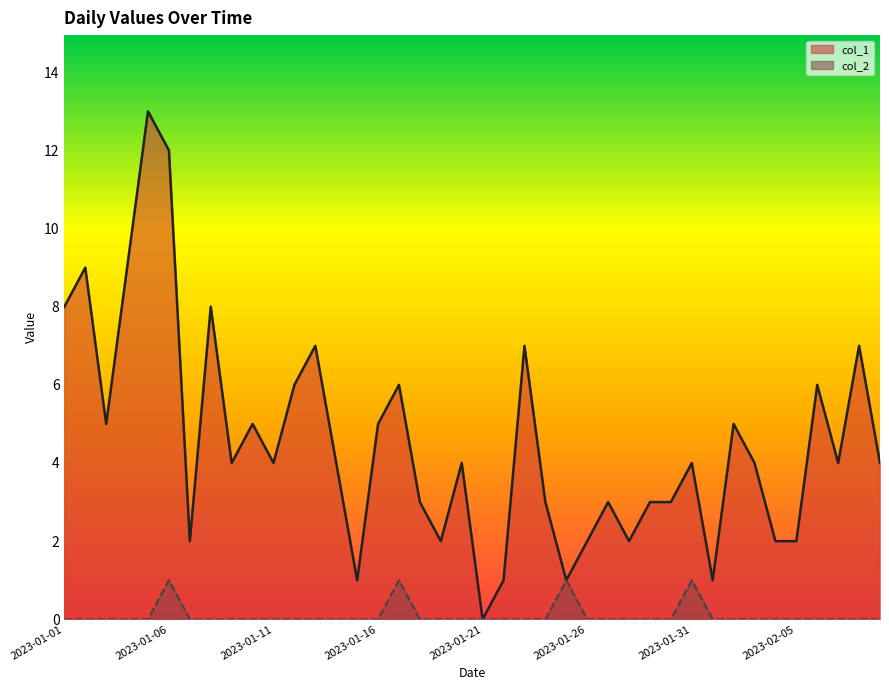

Reading left to right, extract all data points from this chart.

col_1: 8	9	5	9	13	12	2	8	4	5	4	6	7	4	1	5	6	3	2	4	0	1	7	3	1	2	3	2	3	3	4	1	5	4	2	2	6	4	7	4
col_2: 0	0	0	0	0	1	0	0	0	0	0	0	0	0	0	0	1	0	0	0	0	0	0	0	1	0	0	0	0	0	1	0	0	0	0	0	0	0	0	0